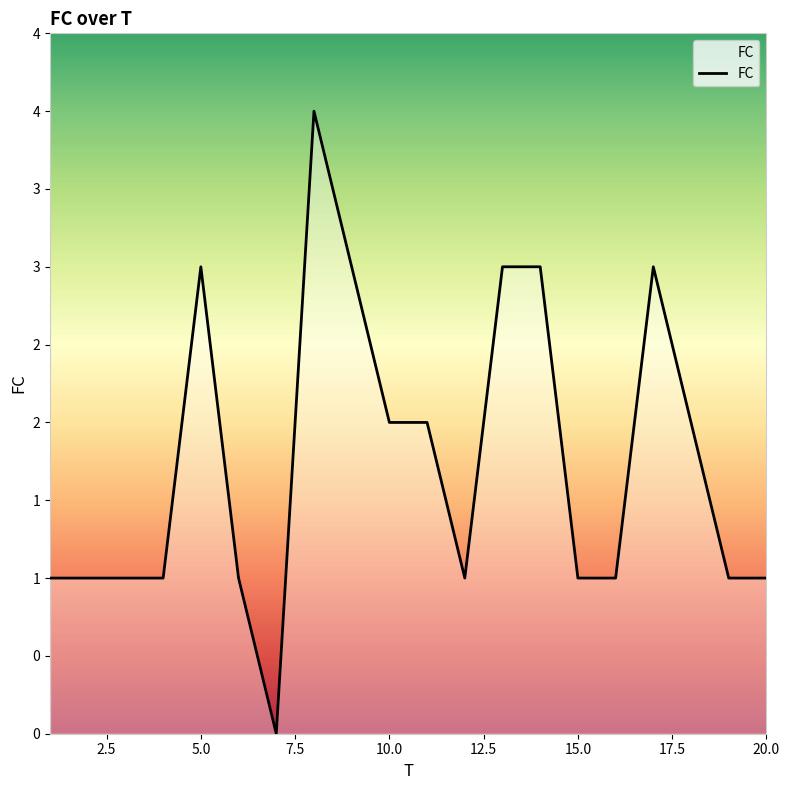

Count the values in the range 1 to 3.

18